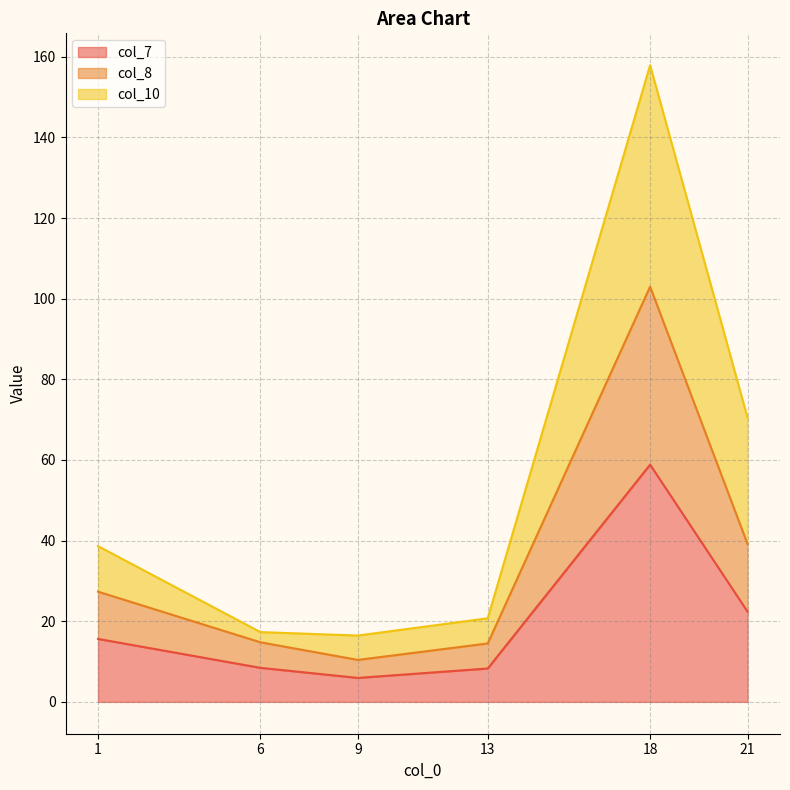

True or false: col_8 has a value of 39.8 at 1.

False